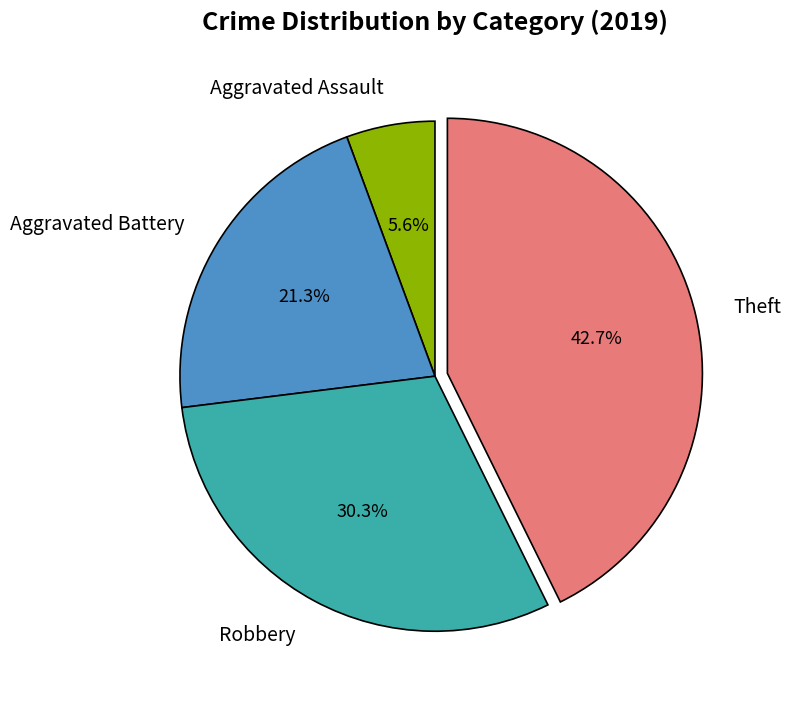

The Aggravated Assault slice represents 19% of the pie. True or false?

False